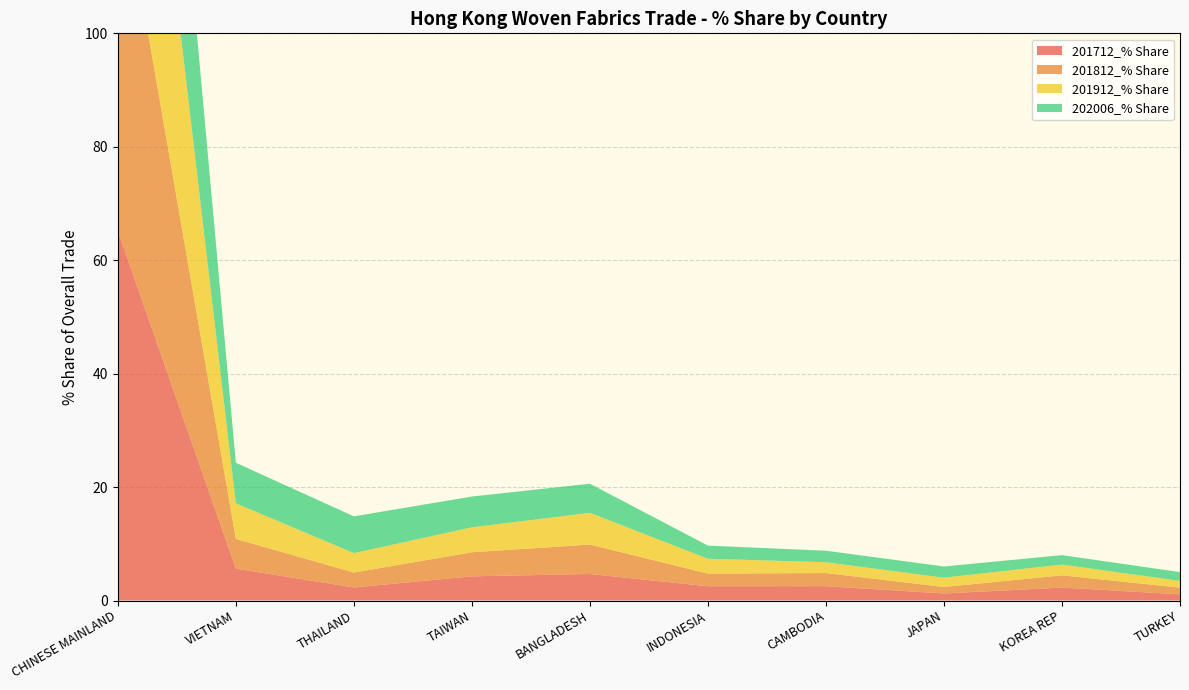

Reading left to right, extract all data points from this chart.

201712_% Share: 65.2	5.6	2.3	4.3	4.7	2.5	2.5	1.2	2.3	1.1
201812_% Share: 65.6	5.2	2.6	4.2	5.2	2.2	2.3	1.1	2.2	1.2
201912_% Share: 63.4	6.3	3.4	4.4	5.6	2.6	1.9	1.6	1.9	1.2
202006_% Share: 59.4	7.1	6.5	5.4	5.1	2.3	2.0	2.0	1.7	1.5